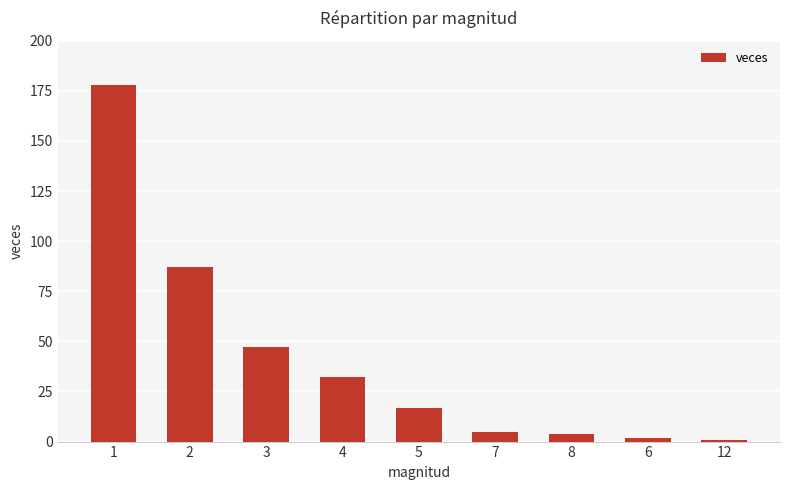

What is the greatest value displayed?

178